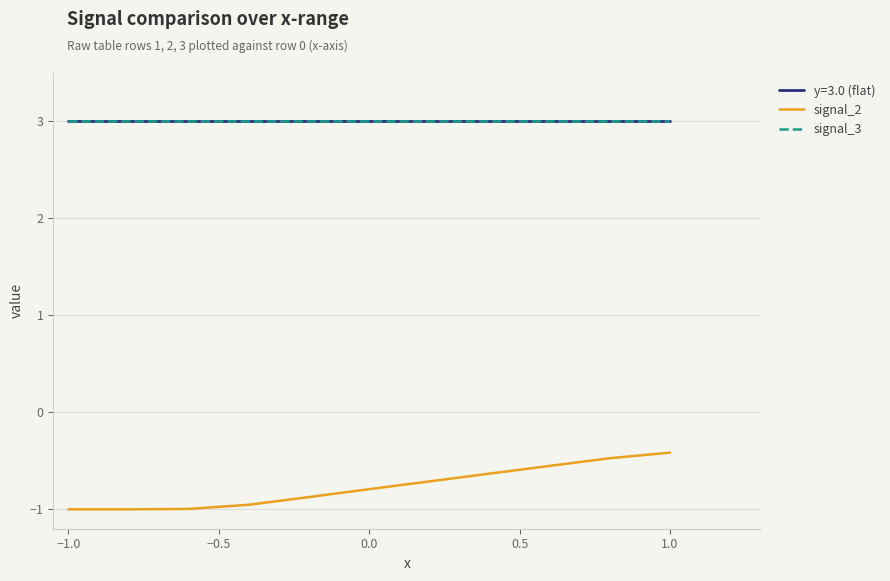

Which series has the widest spread of values?

signal_2